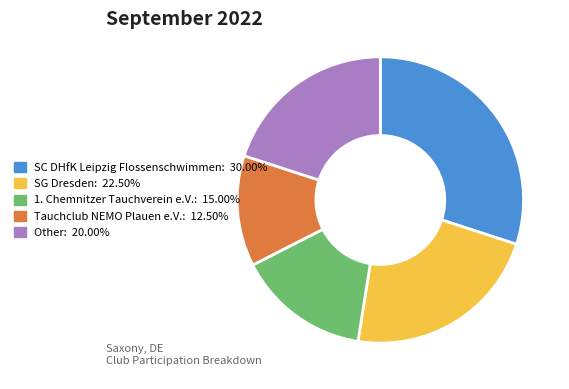

How many slices are in this pie chart?

5